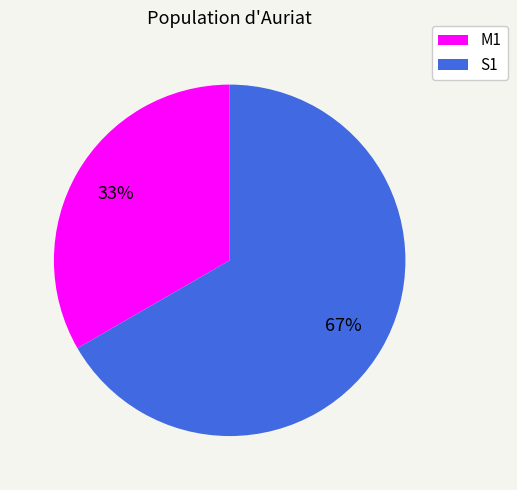

Is there a majority slice in this chart?

Yes